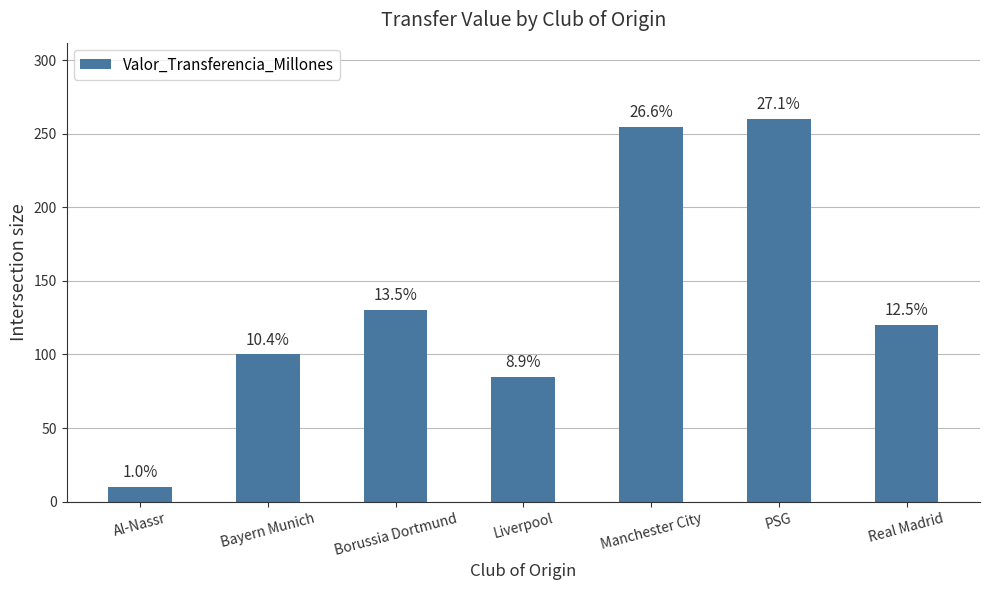

Does the chart contain any negative values?

No